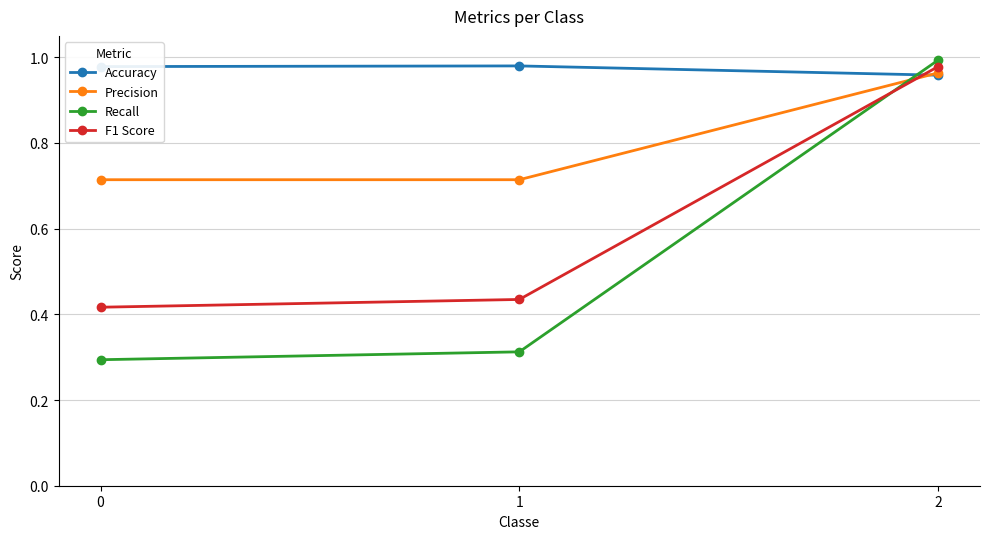

The Recall series shows 0.4 at 1. True or false?

False